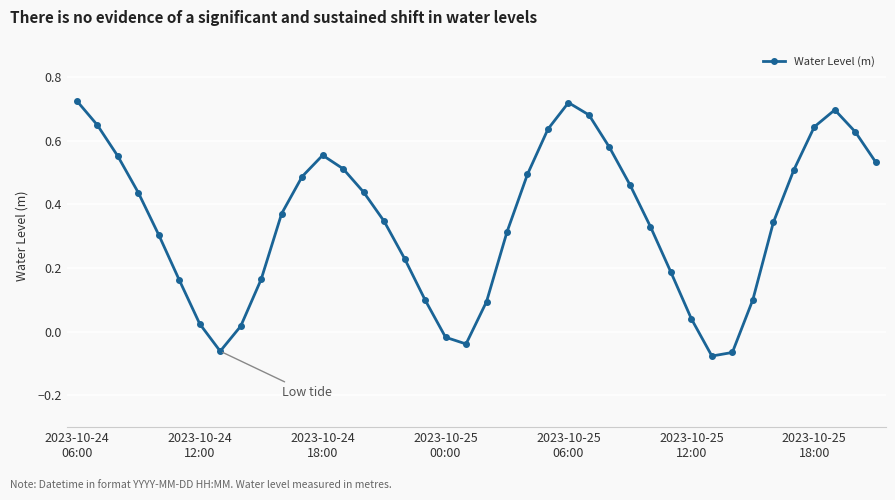

How many data points does each series have?

40